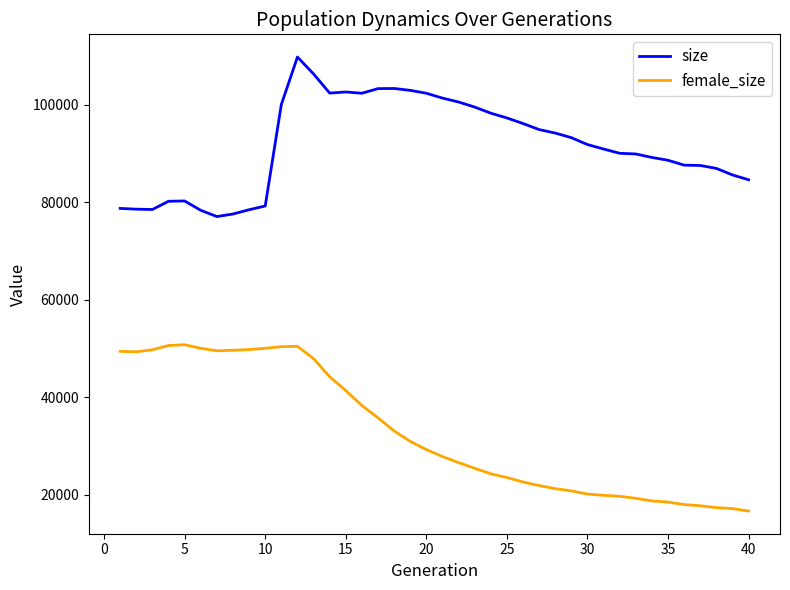

What is the maximum value shown in the chart?

109808